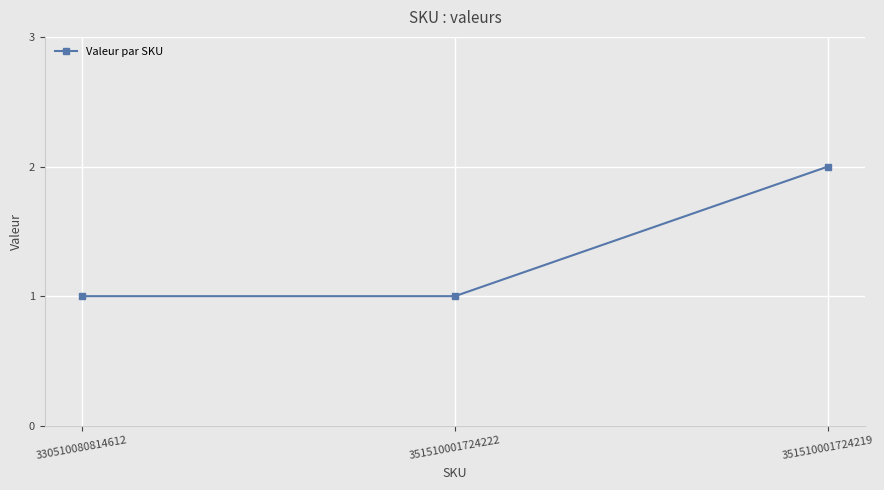

How many lines are shown in the chart?

1